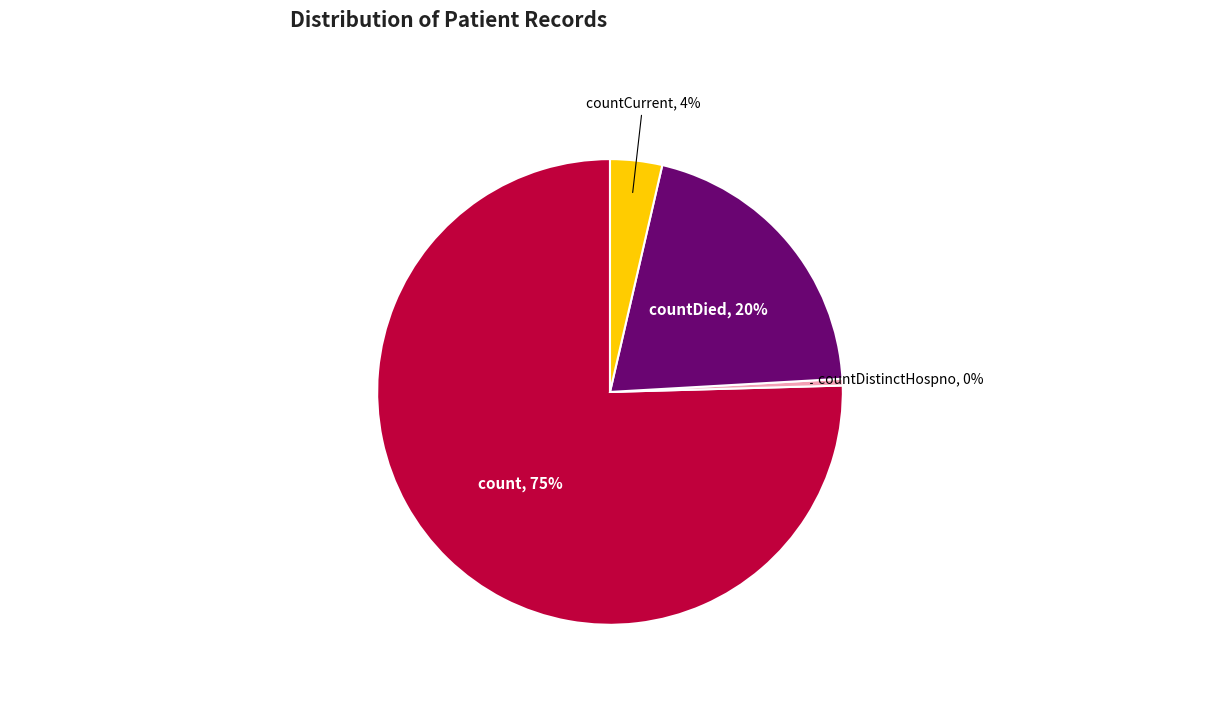

Is there any slice that represents more than half of the pie?

Yes